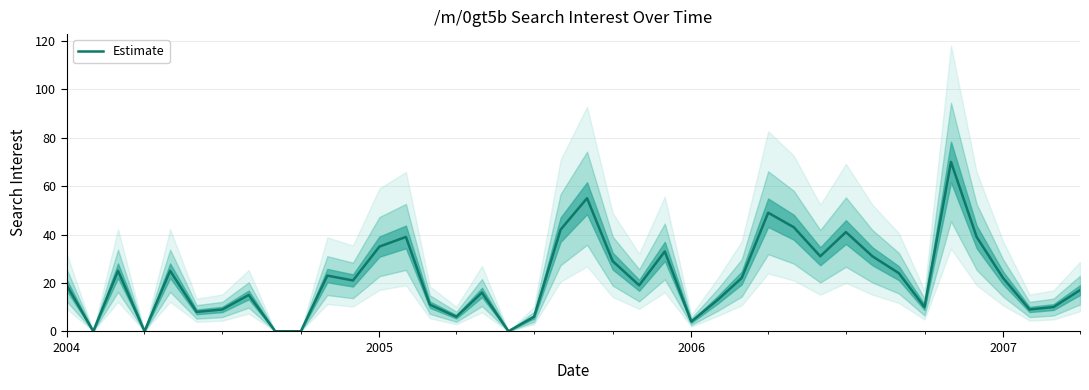

What is the highest value of the Estimate series?

70